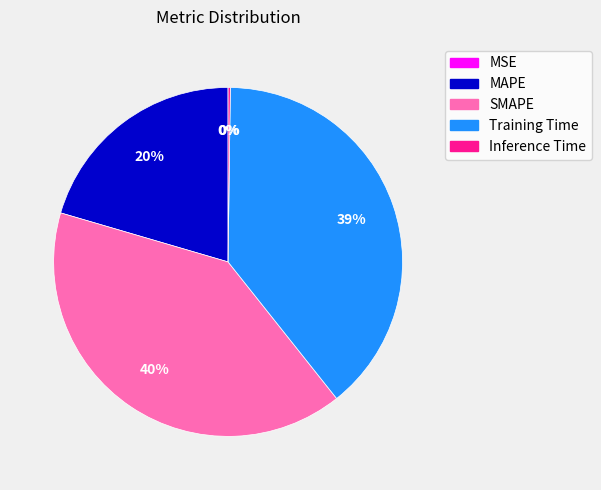

To the nearest percent, what percentage of the pie is Training Time?

39%